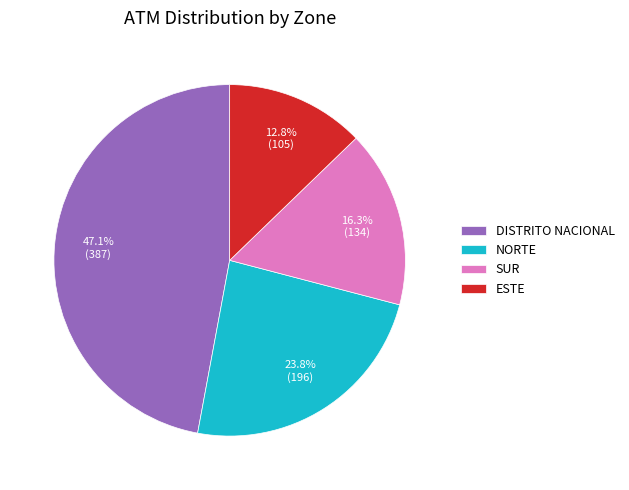

To the nearest percent, what is the difference between the largest and smallest slice percentages?

34%